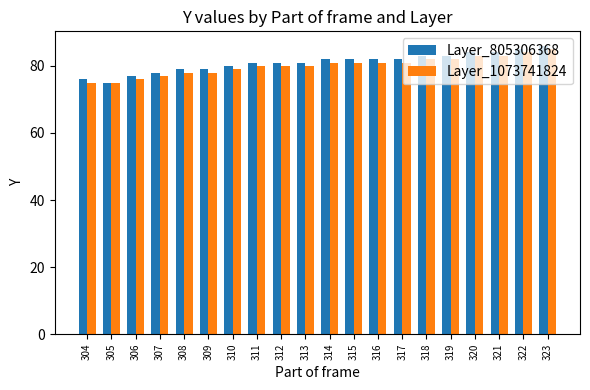

List the series in order of their peak value, highest first.

Layer_805306368, Layer_1073741824